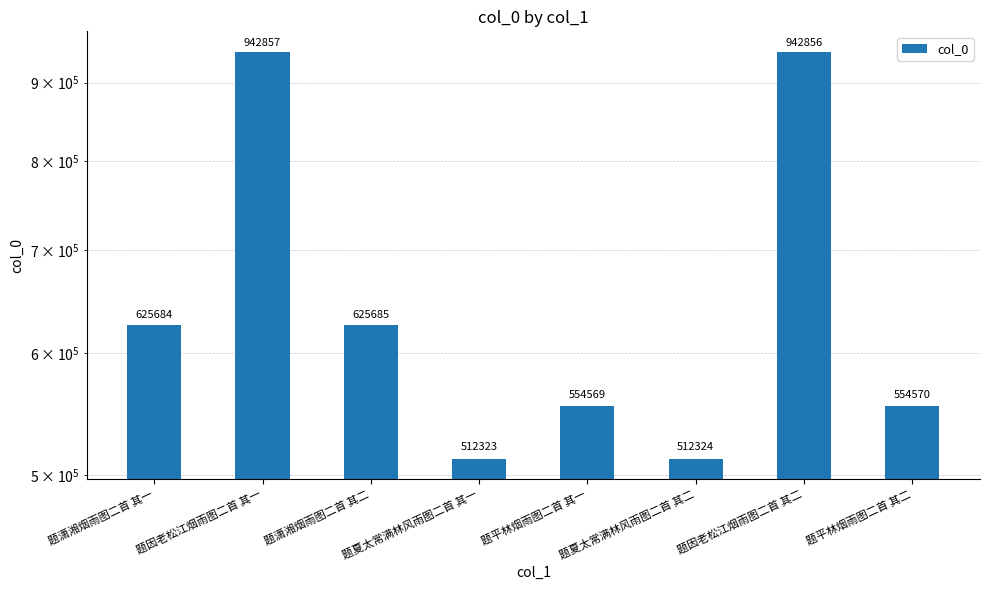

Where is the data nearest to the value 727590?

题潇湘烟雨图二首 其二